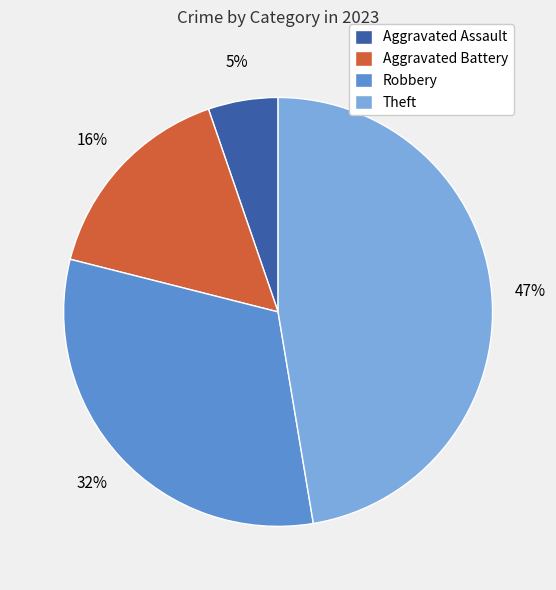

How many segments does this pie chart have?

4